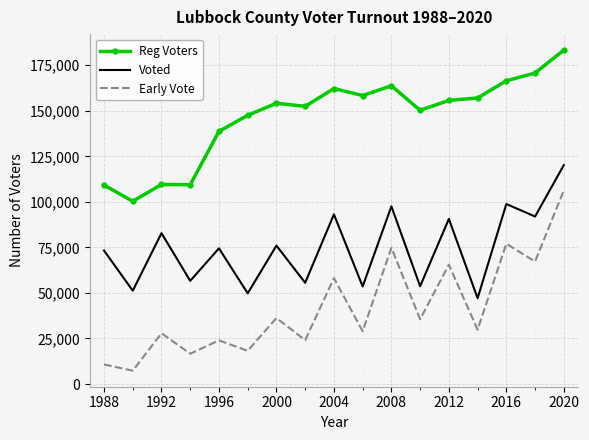

Which series has the largest total across all categories?

Reg Voters